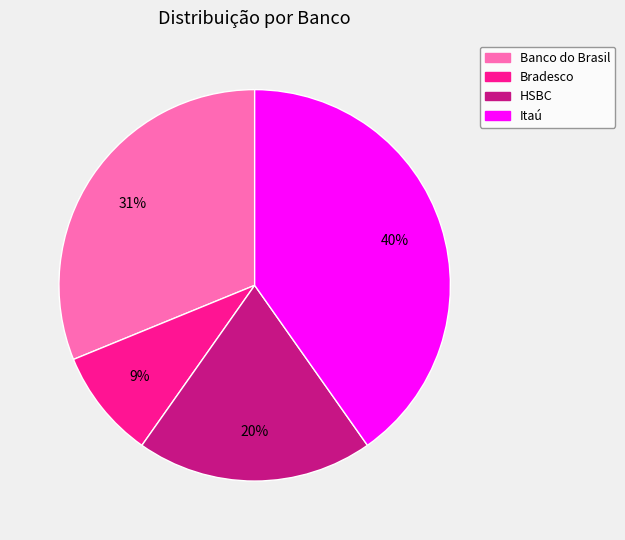

Does Bradesco account for over 50% of the chart?

No